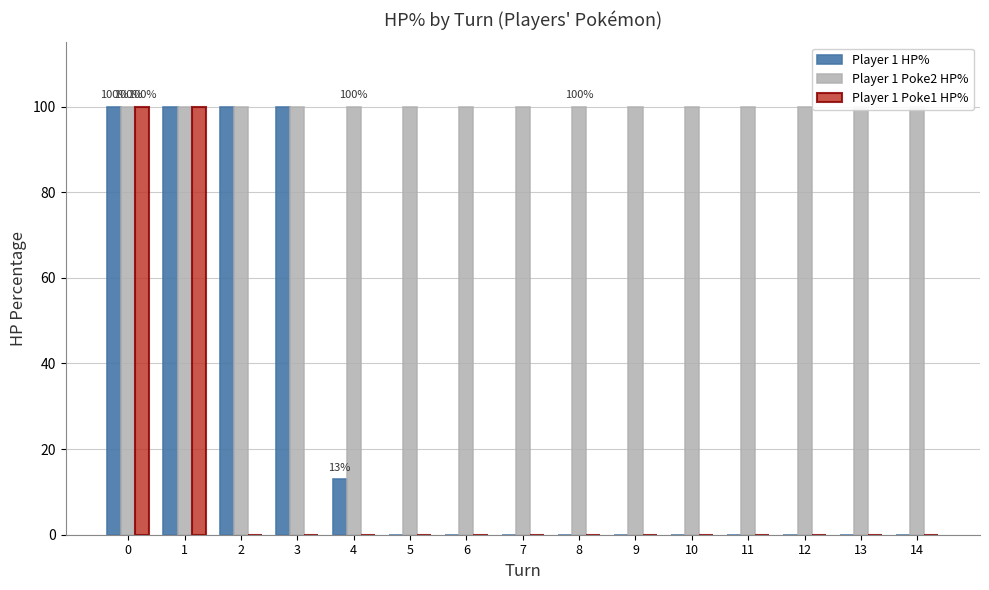

At how many categories does at least one series exceed 30?

15